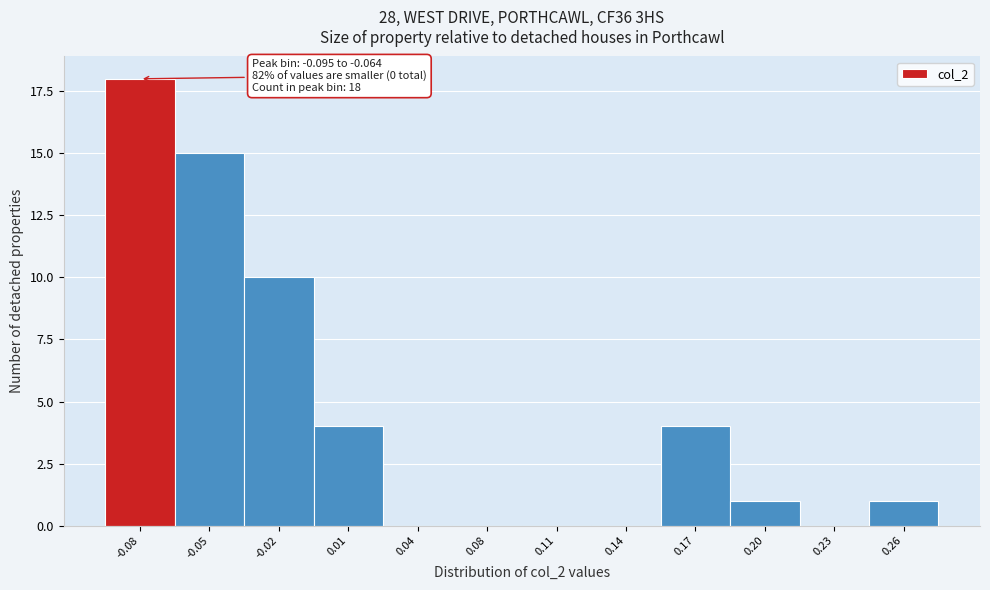

Reading left to right, what are all the values shown in this chart?

-0.08=18	-0.05=15	-0.02=10	0.01=4	0.04=0	0.08=0	0.11=0	0.14=0	0.17=4	0.20=1	0.23=0	0.26=1